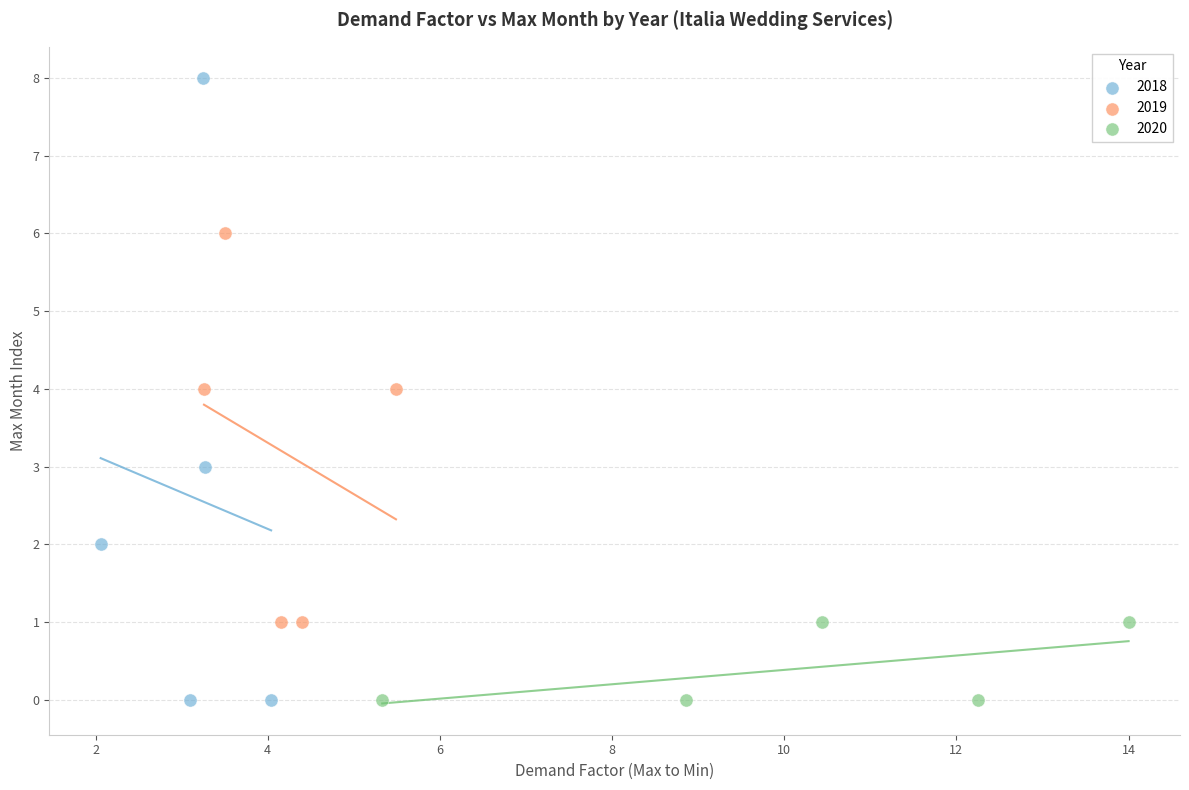

Which series contains the highest Y value?

2018